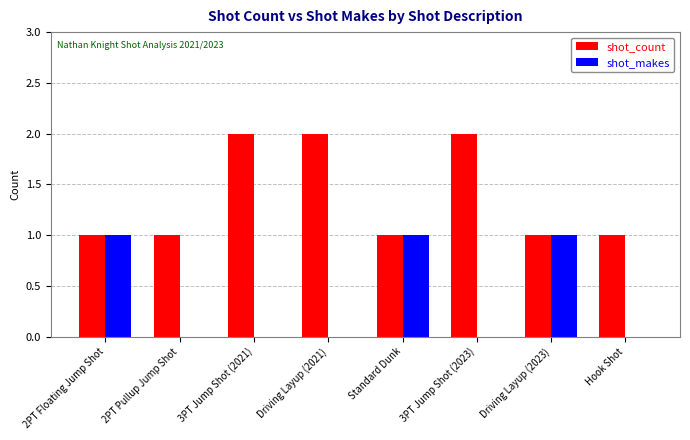

Which series changed the most between Standard Dunk and Hook Shot?

shot_makes